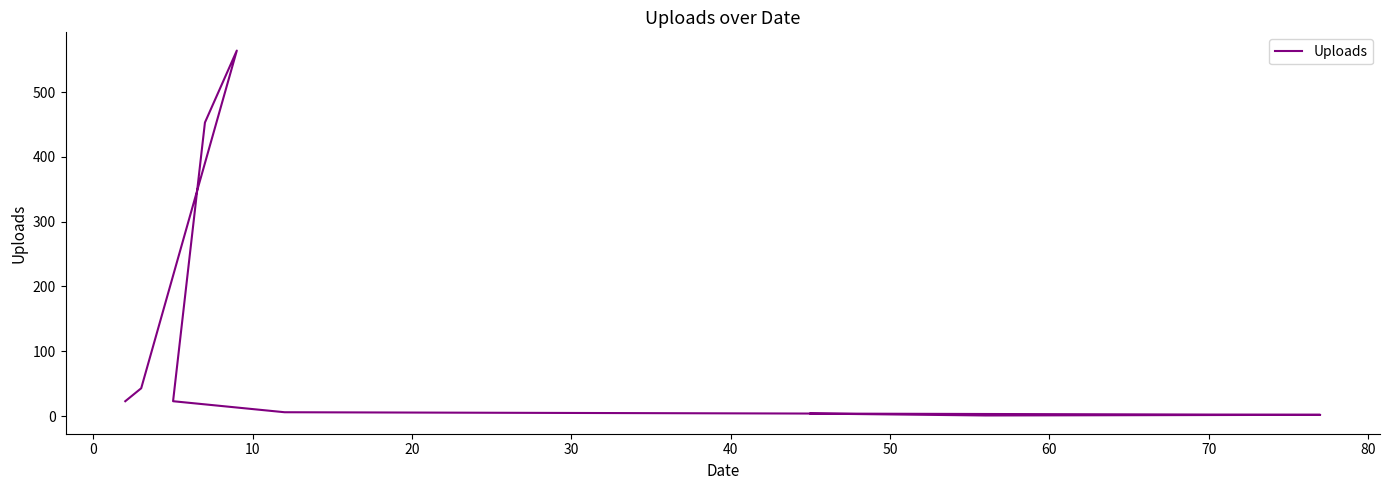

What is the average value?

124